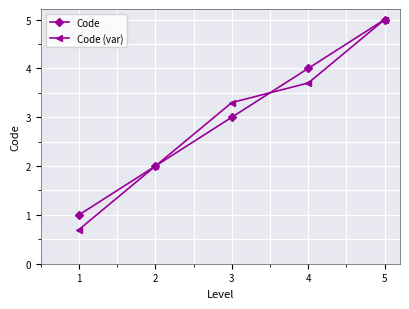

Rank the series at 1 from highest to lowest value.

Code, Code (var)